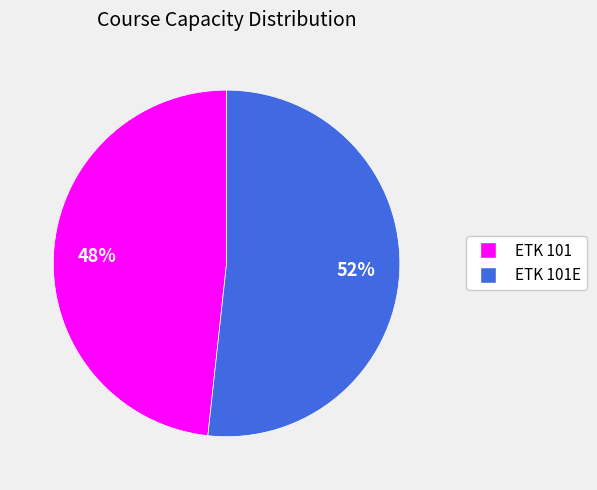

To the nearest percent, what is the average slice percentage?

50%